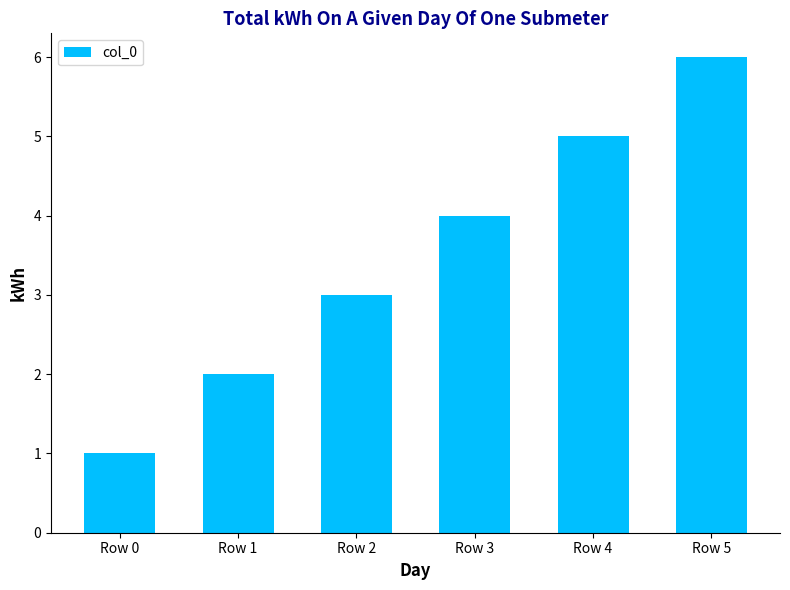

Which label corresponds to the largest value in the chart?

Row 5